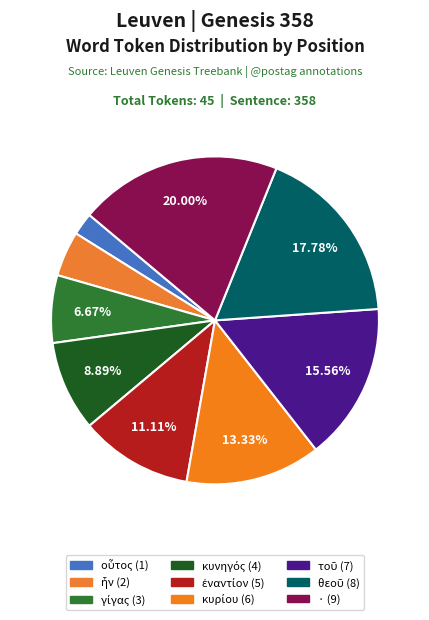

Does ἐναντίον represent more than half of the total?

No